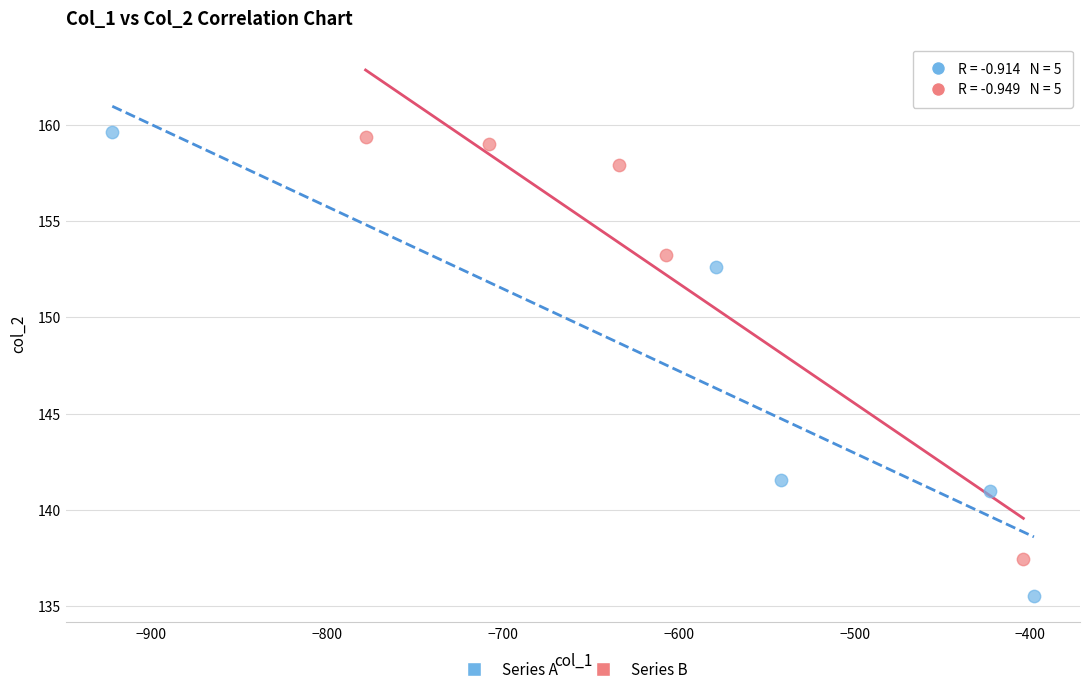

Which series has the largest Y range (max minus min)?

Series A